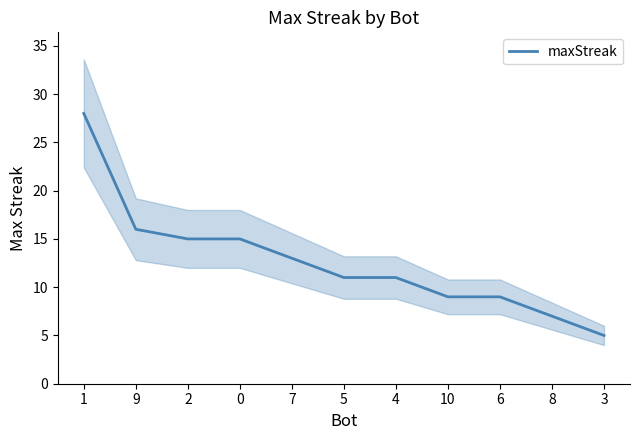

What is the ratio of the value at 9 to the value at 5?

1.5